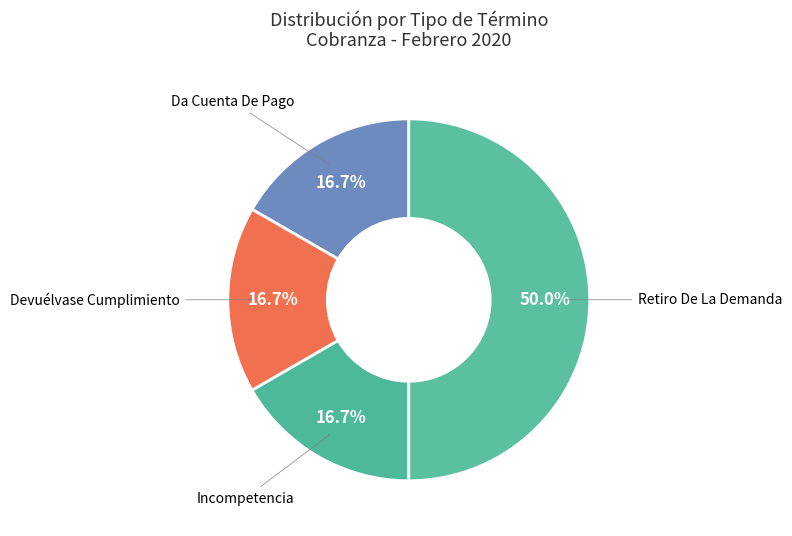

How many slices are in this pie chart?

4